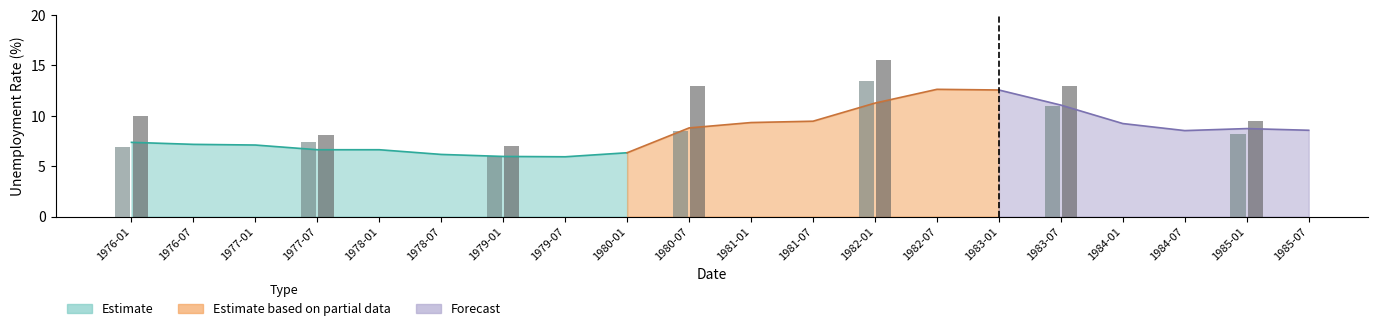

Reading left to right, transcribe all the data shown in this chart.

Alabama: 6.9	7.4	6.0	8.5	13.5	11.0	8.2
Michigan: 10.0	8.1	7.0	13.0	15.5	13.0	9.5